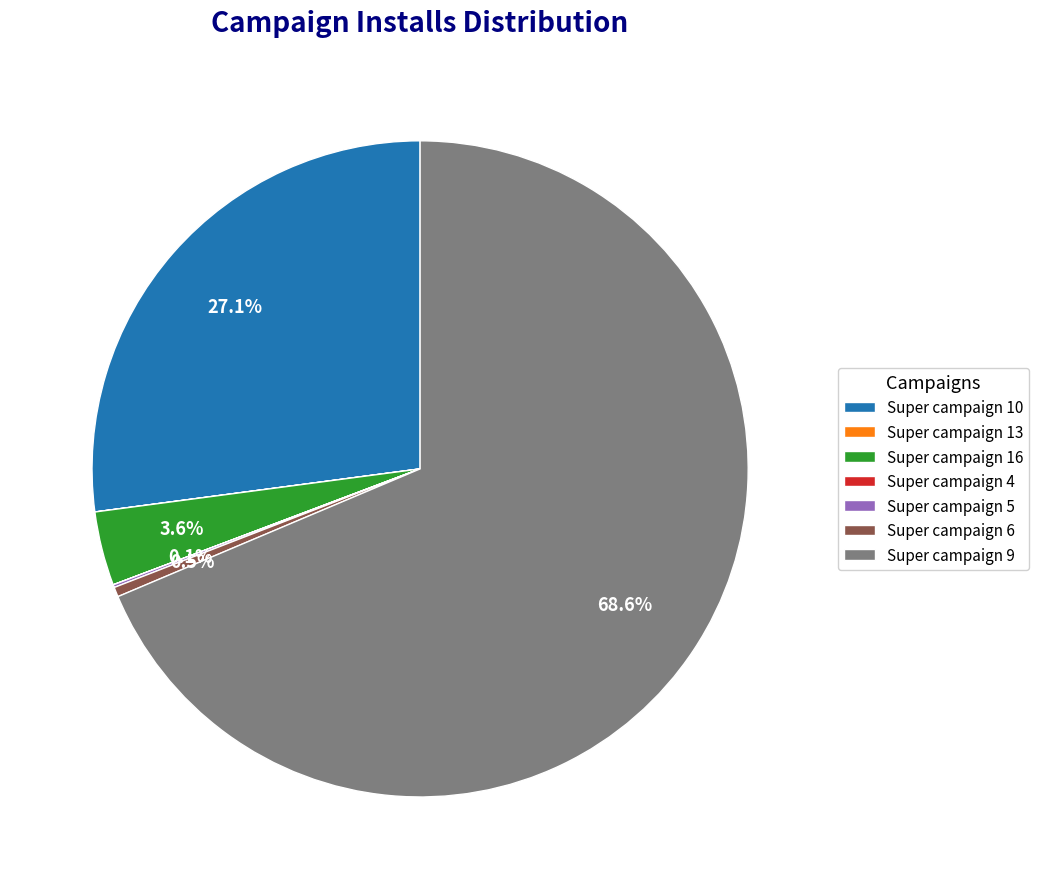

To the nearest percent, what is the average slice percentage?

14%